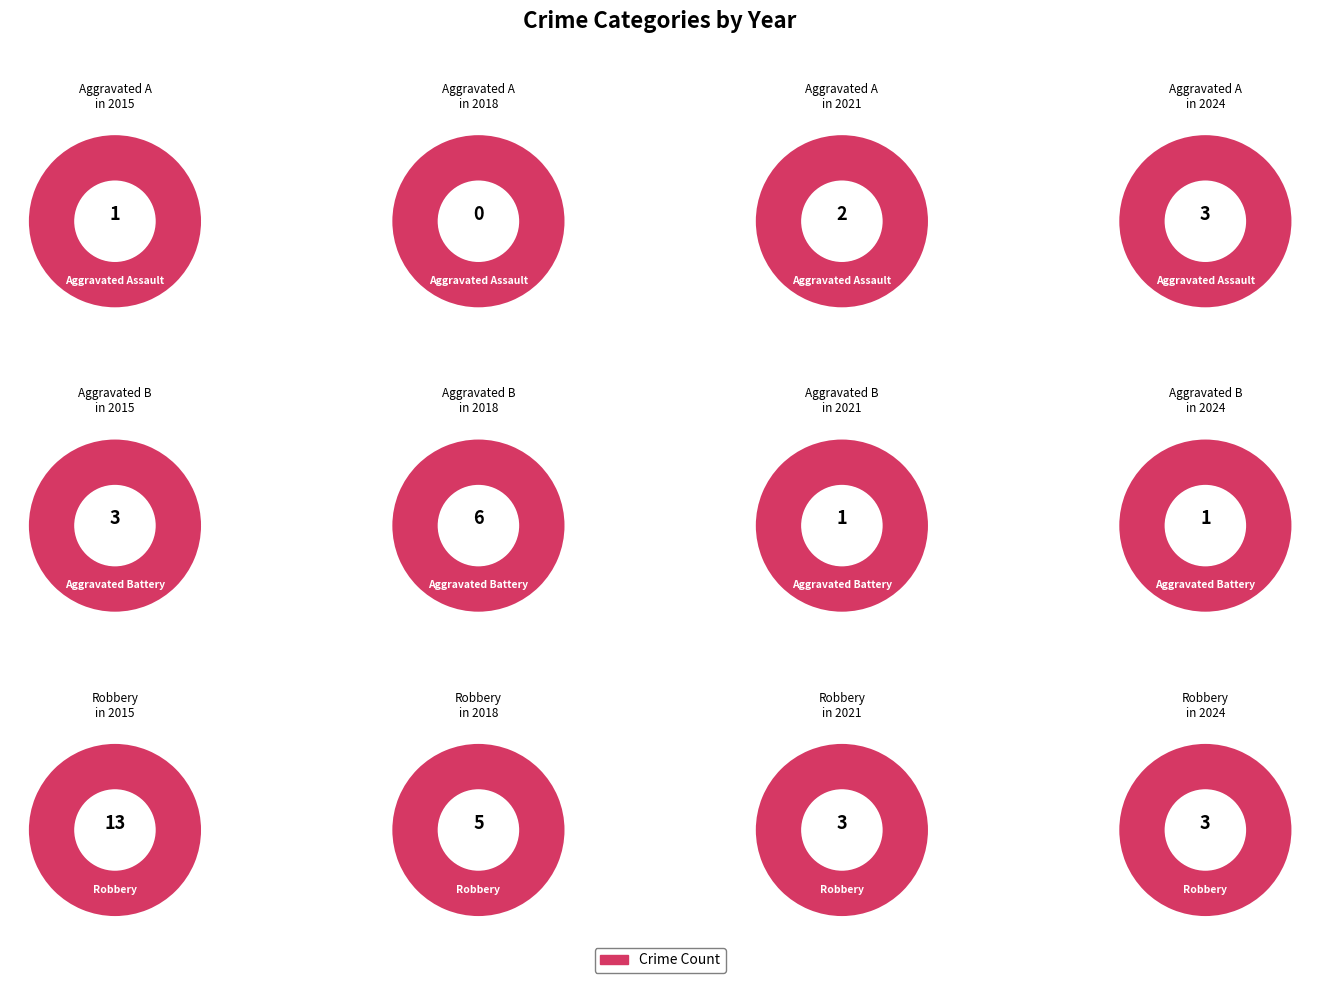

To the nearest percent, what percentage of the pie is 2024?

25%